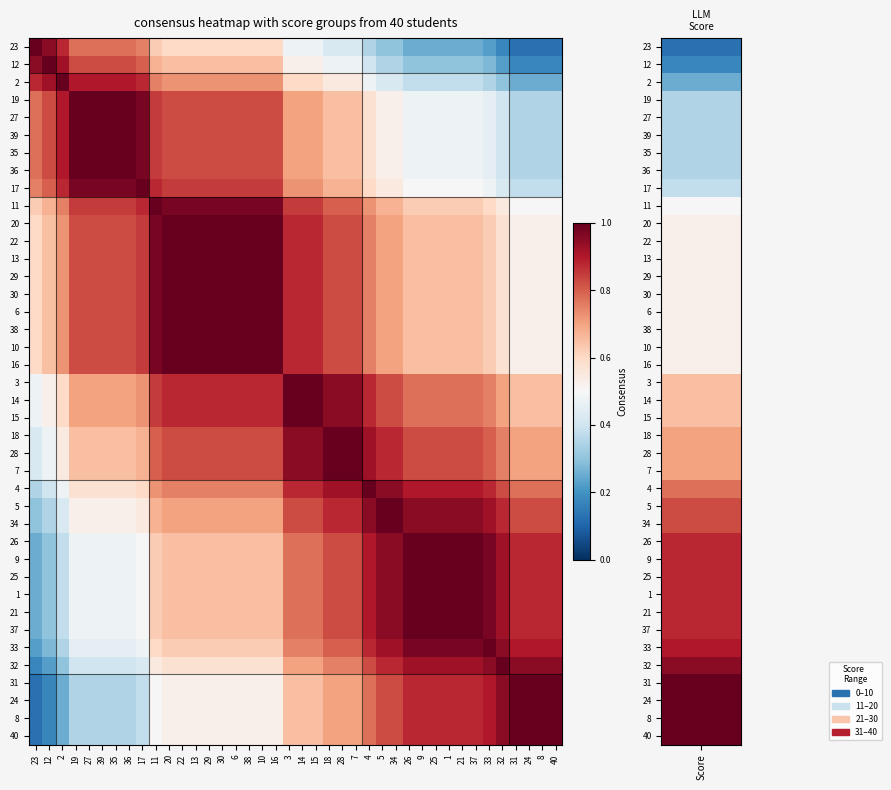

Reading left to right, list all the values displayed in this chart.

23: 23=1.0	12=0.9	2=0.9	19=0.8	27=0.8	39=0.8	35=0.8	36=0.8	17=0.8	11=0.6	20=0.6	22=0.6	13=0.6	29=0.6	30=0.6	6=0.6	38=0.6	10=0.6	16=0.6	3=0.5	14=0.5	15=0.5	18=0.4	28=0.4	7=0.4	4=0.3	5=0.3	34=0.3	26=0.2	9=0.2	25=0.2	1=0.2	21=0.2	37=0.2	33=0.2	32=0.2	31=0.1	24=0.1	8=0.1	40=0.1
12: 23=0.9	12=1.0	2=0.9	19=0.8	27=0.8	39=0.8	35=0.8	36=0.8	17=0.8	11=0.7	20=0.7	22=0.7	13=0.7	29=0.7	30=0.7	6=0.7	38=0.7	10=0.7	16=0.7	3=0.5	14=0.5	15=0.5	18=0.5	28=0.5	7=0.5	4=0.4	5=0.3	34=0.3	26=0.3	9=0.3	25=0.3	1=0.3	21=0.3	37=0.3	33=0.3	32=0.2	31=0.2	24=0.2	8=0.2	40=0.2
2: 23=0.9	12=0.9	2=1.0	19=0.9	27=0.9	39=0.9	35=0.9	36=0.9	17=0.9	11=0.8	20=0.7	22=0.7	13=0.7	29=0.7	30=0.7	6=0.7	38=0.7	10=0.7	16=0.7	3=0.6	14=0.6	15=0.6	18=0.6	28=0.6	7=0.6	4=0.5	5=0.4	34=0.4	26=0.4	9=0.4	25=0.4	1=0.4	21=0.4	37=0.4	33=0.3	32=0.3	31=0.2	24=0.2	8=0.2	40=0.2
19: 23=0.8	12=0.8	2=0.9	19=1.0	27=1.0	39=1.0	35=1.0	36=1.0	17=1.0	11=0.8	20=0.8	22=0.8	13=0.8	29=0.8	30=0.8	6=0.8	38=0.8	10=0.8	16=0.8	3=0.7	14=0.7	15=0.7	18=0.7	28=0.7	7=0.7	4=0.6	5=0.5	34=0.5	26=0.5	9=0.5	25=0.5	1=0.5	21=0.5	37=0.5	33=0.4	32=0.4	31=0.3	24=0.3	8=0.3	40=0.3
27: 23=0.8	12=0.8	2=0.9	19=1.0	27=1.0	39=1.0	35=1.0	36=1.0	17=1.0	11=0.8	20=0.8	22=0.8	13=0.8	29=0.8	30=0.8	6=0.8	38=0.8	10=0.8	16=0.8	3=0.7	14=0.7	15=0.7	18=0.7	28=0.7	7=0.7	4=0.6	5=0.5	34=0.5	26=0.5	9=0.5	25=0.5	1=0.5	21=0.5	37=0.5	33=0.4	32=0.4	31=0.3	24=0.3	8=0.3	40=0.3
39: 23=0.8	12=0.8	2=0.9	19=1.0	27=1.0	39=1.0	35=1.0	36=1.0	17=1.0	11=0.8	20=0.8	22=0.8	13=0.8	29=0.8	30=0.8	6=0.8	38=0.8	10=0.8	16=0.8	3=0.7	14=0.7	15=0.7	18=0.7	28=0.7	7=0.7	4=0.6	5=0.5	34=0.5	26=0.5	9=0.5	25=0.5	1=0.5	21=0.5	37=0.5	33=0.4	32=0.4	31=0.3	24=0.3	8=0.3	40=0.3
35: 23=0.8	12=0.8	2=0.9	19=1.0	27=1.0	39=1.0	35=1.0	36=1.0	17=1.0	11=0.8	20=0.8	22=0.8	13=0.8	29=0.8	30=0.8	6=0.8	38=0.8	10=0.8	16=0.8	3=0.7	14=0.7	15=0.7	18=0.7	28=0.7	7=0.7	4=0.6	5=0.5	34=0.5	26=0.5	9=0.5	25=0.5	1=0.5	21=0.5	37=0.5	33=0.4	32=0.4	31=0.3	24=0.3	8=0.3	40=0.3
36: 23=0.8	12=0.8	2=0.9	19=1.0	27=1.0	39=1.0	35=1.0	36=1.0	17=1.0	11=0.8	20=0.8	22=0.8	13=0.8	29=0.8	30=0.8	6=0.8	38=0.8	10=0.8	16=0.8	3=0.7	14=0.7	15=0.7	18=0.7	28=0.7	7=0.7	4=0.6	5=0.5	34=0.5	26=0.5	9=0.5	25=0.5	1=0.5	21=0.5	37=0.5	33=0.4	32=0.4	31=0.3	24=0.3	8=0.3	40=0.3
17: 23=0.8	12=0.8	2=0.9	19=1.0	27=1.0	39=1.0	35=1.0	36=1.0	17=1.0	11=0.9	20=0.8	22=0.8	13=0.8	29=0.8	30=0.8	6=0.8	38=0.8	10=0.8	16=0.8	3=0.7	14=0.7	15=0.7	18=0.7	28=0.7	7=0.7	4=0.6	5=0.6	34=0.6	26=0.5	9=0.5	25=0.5	1=0.5	21=0.5	37=0.5	33=0.5	32=0.4	31=0.4	24=0.4	8=0.4	40=0.4
11: 23=0.6	12=0.7	2=0.8	19=0.8	27=0.8	39=0.8	35=0.8	36=0.8	17=0.9	11=1.0	20=1.0	22=1.0	13=1.0	29=1.0	30=1.0	6=1.0	38=1.0	10=1.0	16=1.0	3=0.8	14=0.8	15=0.8	18=0.8	28=0.8	7=0.8	4=0.7	5=0.7	34=0.7	26=0.6	9=0.6	25=0.6	1=0.6	21=0.6	37=0.6	33=0.6	32=0.6	31=0.5	24=0.5	8=0.5	40=0.5
20: 23=0.6	12=0.7	2=0.7	19=0.8	27=0.8	39=0.8	35=0.8	36=0.8	17=0.8	11=1.0	20=1.0	22=1.0	13=1.0	29=1.0	30=1.0	6=1.0	38=1.0	10=1.0	16=1.0	3=0.9	14=0.9	15=0.9	18=0.8	28=0.8	7=0.8	4=0.8	5=0.7	34=0.7	26=0.7	9=0.7	25=0.7	1=0.7	21=0.7	37=0.7	33=0.6	32=0.6	31=0.5	24=0.5	8=0.5	40=0.5
22: 23=0.6	12=0.7	2=0.7	19=0.8	27=0.8	39=0.8	35=0.8	36=0.8	17=0.8	11=1.0	20=1.0	22=1.0	13=1.0	29=1.0	30=1.0	6=1.0	38=1.0	10=1.0	16=1.0	3=0.9	14=0.9	15=0.9	18=0.8	28=0.8	7=0.8	4=0.8	5=0.7	34=0.7	26=0.7	9=0.7	25=0.7	1=0.7	21=0.7	37=0.7	33=0.6	32=0.6	31=0.5	24=0.5	8=0.5	40=0.5
13: 23=0.6	12=0.7	2=0.7	19=0.8	27=0.8	39=0.8	35=0.8	36=0.8	17=0.8	11=1.0	20=1.0	22=1.0	13=1.0	29=1.0	30=1.0	6=1.0	38=1.0	10=1.0	16=1.0	3=0.9	14=0.9	15=0.9	18=0.8	28=0.8	7=0.8	4=0.8	5=0.7	34=0.7	26=0.7	9=0.7	25=0.7	1=0.7	21=0.7	37=0.7	33=0.6	32=0.6	31=0.5	24=0.5	8=0.5	40=0.5
29: 23=0.6	12=0.7	2=0.7	19=0.8	27=0.8	39=0.8	35=0.8	36=0.8	17=0.8	11=1.0	20=1.0	22=1.0	13=1.0	29=1.0	30=1.0	6=1.0	38=1.0	10=1.0	16=1.0	3=0.9	14=0.9	15=0.9	18=0.8	28=0.8	7=0.8	4=0.8	5=0.7	34=0.7	26=0.7	9=0.7	25=0.7	1=0.7	21=0.7	37=0.7	33=0.6	32=0.6	31=0.5	24=0.5	8=0.5	40=0.5
30: 23=0.6	12=0.7	2=0.7	19=0.8	27=0.8	39=0.8	35=0.8	36=0.8	17=0.8	11=1.0	20=1.0	22=1.0	13=1.0	29=1.0	30=1.0	6=1.0	38=1.0	10=1.0	16=1.0	3=0.9	14=0.9	15=0.9	18=0.8	28=0.8	7=0.8	4=0.8	5=0.7	34=0.7	26=0.7	9=0.7	25=0.7	1=0.7	21=0.7	37=0.7	33=0.6	32=0.6	31=0.5	24=0.5	8=0.5	40=0.5
6: 23=0.6	12=0.7	2=0.7	19=0.8	27=0.8	39=0.8	35=0.8	36=0.8	17=0.8	11=1.0	20=1.0	22=1.0	13=1.0	29=1.0	30=1.0	6=1.0	38=1.0	10=1.0	16=1.0	3=0.9	14=0.9	15=0.9	18=0.8	28=0.8	7=0.8	4=0.8	5=0.7	34=0.7	26=0.7	9=0.7	25=0.7	1=0.7	21=0.7	37=0.7	33=0.6	32=0.6	31=0.5	24=0.5	8=0.5	40=0.5
38: 23=0.6	12=0.7	2=0.7	19=0.8	27=0.8	39=0.8	35=0.8	36=0.8	17=0.8	11=1.0	20=1.0	22=1.0	13=1.0	29=1.0	30=1.0	6=1.0	38=1.0	10=1.0	16=1.0	3=0.9	14=0.9	15=0.9	18=0.8	28=0.8	7=0.8	4=0.8	5=0.7	34=0.7	26=0.7	9=0.7	25=0.7	1=0.7	21=0.7	37=0.7	33=0.6	32=0.6	31=0.5	24=0.5	8=0.5	40=0.5
10: 23=0.6	12=0.7	2=0.7	19=0.8	27=0.8	39=0.8	35=0.8	36=0.8	17=0.8	11=1.0	20=1.0	22=1.0	13=1.0	29=1.0	30=1.0	6=1.0	38=1.0	10=1.0	16=1.0	3=0.9	14=0.9	15=0.9	18=0.8	28=0.8	7=0.8	4=0.8	5=0.7	34=0.7	26=0.7	9=0.7	25=0.7	1=0.7	21=0.7	37=0.7	33=0.6	32=0.6	31=0.5	24=0.5	8=0.5	40=0.5
16: 23=0.6	12=0.7	2=0.7	19=0.8	27=0.8	39=0.8	35=0.8	36=0.8	17=0.8	11=1.0	20=1.0	22=1.0	13=1.0	29=1.0	30=1.0	6=1.0	38=1.0	10=1.0	16=1.0	3=0.9	14=0.9	15=0.9	18=0.8	28=0.8	7=0.8	4=0.8	5=0.7	34=0.7	26=0.7	9=0.7	25=0.7	1=0.7	21=0.7	37=0.7	33=0.6	32=0.6	31=0.5	24=0.5	8=0.5	40=0.5
3: 23=0.5	12=0.5	2=0.6	19=0.7	27=0.7	39=0.7	35=0.7	36=0.7	17=0.7	11=0.8	20=0.9	22=0.9	13=0.9	29=0.9	30=0.9	6=0.9	38=0.9	10=0.9	16=0.9	3=1.0	14=1.0	15=1.0	18=0.9	28=0.9	7=0.9	4=0.9	5=0.8	34=0.8	26=0.8	9=0.8	25=0.8	1=0.8	21=0.8	37=0.8	33=0.8	32=0.7	31=0.7	24=0.7	8=0.7	40=0.7
14: 23=0.5	12=0.5	2=0.6	19=0.7	27=0.7	39=0.7	35=0.7	36=0.7	17=0.7	11=0.8	20=0.9	22=0.9	13=0.9	29=0.9	30=0.9	6=0.9	38=0.9	10=0.9	16=0.9	3=1.0	14=1.0	15=1.0	18=0.9	28=0.9	7=0.9	4=0.9	5=0.8	34=0.8	26=0.8	9=0.8	25=0.8	1=0.8	21=0.8	37=0.8	33=0.8	32=0.7	31=0.7	24=0.7	8=0.7	40=0.7
15: 23=0.5	12=0.5	2=0.6	19=0.7	27=0.7	39=0.7	35=0.7	36=0.7	17=0.7	11=0.8	20=0.9	22=0.9	13=0.9	29=0.9	30=0.9	6=0.9	38=0.9	10=0.9	16=0.9	3=1.0	14=1.0	15=1.0	18=0.9	28=0.9	7=0.9	4=0.9	5=0.8	34=0.8	26=0.8	9=0.8	25=0.8	1=0.8	21=0.8	37=0.8	33=0.8	32=0.7	31=0.7	24=0.7	8=0.7	40=0.7
18: 23=0.4	12=0.5	2=0.6	19=0.7	27=0.7	39=0.7	35=0.7	36=0.7	17=0.7	11=0.8	20=0.8	22=0.8	13=0.8	29=0.8	30=0.8	6=0.8	38=0.8	10=0.8	16=0.8	3=0.9	14=0.9	15=0.9	18=1.0	28=1.0	7=1.0	4=0.9	5=0.9	34=0.9	26=0.8	9=0.8	25=0.8	1=0.8	21=0.8	37=0.8	33=0.8	32=0.8	31=0.7	24=0.7	8=0.7	40=0.7
28: 23=0.4	12=0.5	2=0.6	19=0.7	27=0.7	39=0.7	35=0.7	36=0.7	17=0.7	11=0.8	20=0.8	22=0.8	13=0.8	29=0.8	30=0.8	6=0.8	38=0.8	10=0.8	16=0.8	3=0.9	14=0.9	15=0.9	18=1.0	28=1.0	7=1.0	4=0.9	5=0.9	34=0.9	26=0.8	9=0.8	25=0.8	1=0.8	21=0.8	37=0.8	33=0.8	32=0.8	31=0.7	24=0.7	8=0.7	40=0.7
7: 23=0.4	12=0.5	2=0.6	19=0.7	27=0.7	39=0.7	35=0.7	36=0.7	17=0.7	11=0.8	20=0.8	22=0.8	13=0.8	29=0.8	30=0.8	6=0.8	38=0.8	10=0.8	16=0.8	3=0.9	14=0.9	15=0.9	18=1.0	28=1.0	7=1.0	4=0.9	5=0.9	34=0.9	26=0.8	9=0.8	25=0.8	1=0.8	21=0.8	37=0.8	33=0.8	32=0.8	31=0.7	24=0.7	8=0.7	40=0.7
4: 23=0.3	12=0.4	2=0.5	19=0.6	27=0.6	39=0.6	35=0.6	36=0.6	17=0.6	11=0.7	20=0.8	22=0.8	13=0.8	29=0.8	30=0.8	6=0.8	38=0.8	10=0.8	16=0.8	3=0.9	14=0.9	15=0.9	18=0.9	28=0.9	7=0.9	4=1.0	5=0.9	34=0.9	26=0.9	9=0.9	25=0.9	1=0.9	21=0.9	37=0.9	33=0.9	32=0.8	31=0.8	24=0.8	8=0.8	40=0.8
5: 23=0.3	12=0.3	2=0.4	19=0.5	27=0.5	39=0.5	35=0.5	36=0.5	17=0.6	11=0.7	20=0.7	22=0.7	13=0.7	29=0.7	30=0.7	6=0.7	38=0.7	10=0.7	16=0.7	3=0.8	14=0.8	15=0.8	18=0.9	28=0.9	7=0.9	4=0.9	5=1.0	34=1.0	26=0.9	9=0.9	25=0.9	1=0.9	21=0.9	37=0.9	33=0.9	32=0.9	31=0.8	24=0.8	8=0.8	40=0.8
34: 23=0.3	12=0.3	2=0.4	19=0.5	27=0.5	39=0.5	35=0.5	36=0.5	17=0.6	11=0.7	20=0.7	22=0.7	13=0.7	29=0.7	30=0.7	6=0.7	38=0.7	10=0.7	16=0.7	3=0.8	14=0.8	15=0.8	18=0.9	28=0.9	7=0.9	4=0.9	5=1.0	34=1.0	26=0.9	9=0.9	25=0.9	1=0.9	21=0.9	37=0.9	33=0.9	32=0.9	31=0.8	24=0.8	8=0.8	40=0.8
26: 23=0.2	12=0.3	2=0.4	19=0.5	27=0.5	39=0.5	35=0.5	36=0.5	17=0.5	11=0.6	20=0.7	22=0.7	13=0.7	29=0.7	30=0.7	6=0.7	38=0.7	10=0.7	16=0.7	3=0.8	14=0.8	15=0.8	18=0.8	28=0.8	7=0.8	4=0.9	5=0.9	34=0.9	26=1.0	9=1.0	25=1.0	1=1.0	21=1.0	37=1.0	33=1.0	32=0.9	31=0.9	24=0.9	8=0.9	40=0.9
9: 23=0.2	12=0.3	2=0.4	19=0.5	27=0.5	39=0.5	35=0.5	36=0.5	17=0.5	11=0.6	20=0.7	22=0.7	13=0.7	29=0.7	30=0.7	6=0.7	38=0.7	10=0.7	16=0.7	3=0.8	14=0.8	15=0.8	18=0.8	28=0.8	7=0.8	4=0.9	5=0.9	34=0.9	26=1.0	9=1.0	25=1.0	1=1.0	21=1.0	37=1.0	33=1.0	32=0.9	31=0.9	24=0.9	8=0.9	40=0.9
25: 23=0.2	12=0.3	2=0.4	19=0.5	27=0.5	39=0.5	35=0.5	36=0.5	17=0.5	11=0.6	20=0.7	22=0.7	13=0.7	29=0.7	30=0.7	6=0.7	38=0.7	10=0.7	16=0.7	3=0.8	14=0.8	15=0.8	18=0.8	28=0.8	7=0.8	4=0.9	5=0.9	34=0.9	26=1.0	9=1.0	25=1.0	1=1.0	21=1.0	37=1.0	33=1.0	32=0.9	31=0.9	24=0.9	8=0.9	40=0.9
1: 23=0.2	12=0.3	2=0.4	19=0.5	27=0.5	39=0.5	35=0.5	36=0.5	17=0.5	11=0.6	20=0.7	22=0.7	13=0.7	29=0.7	30=0.7	6=0.7	38=0.7	10=0.7	16=0.7	3=0.8	14=0.8	15=0.8	18=0.8	28=0.8	7=0.8	4=0.9	5=0.9	34=0.9	26=1.0	9=1.0	25=1.0	1=1.0	21=1.0	37=1.0	33=1.0	32=0.9	31=0.9	24=0.9	8=0.9	40=0.9
21: 23=0.2	12=0.3	2=0.4	19=0.5	27=0.5	39=0.5	35=0.5	36=0.5	17=0.5	11=0.6	20=0.7	22=0.7	13=0.7	29=0.7	30=0.7	6=0.7	38=0.7	10=0.7	16=0.7	3=0.8	14=0.8	15=0.8	18=0.8	28=0.8	7=0.8	4=0.9	5=0.9	34=0.9	26=1.0	9=1.0	25=1.0	1=1.0	21=1.0	37=1.0	33=1.0	32=0.9	31=0.9	24=0.9	8=0.9	40=0.9
37: 23=0.2	12=0.3	2=0.4	19=0.5	27=0.5	39=0.5	35=0.5	36=0.5	17=0.5	11=0.6	20=0.7	22=0.7	13=0.7	29=0.7	30=0.7	6=0.7	38=0.7	10=0.7	16=0.7	3=0.8	14=0.8	15=0.8	18=0.8	28=0.8	7=0.8	4=0.9	5=0.9	34=0.9	26=1.0	9=1.0	25=1.0	1=1.0	21=1.0	37=1.0	33=1.0	32=0.9	31=0.9	24=0.9	8=0.9	40=0.9
33: 23=0.2	12=0.3	2=0.3	19=0.4	27=0.4	39=0.4	35=0.4	36=0.4	17=0.5	11=0.6	20=0.6	22=0.6	13=0.6	29=0.6	30=0.6	6=0.6	38=0.6	10=0.6	16=0.6	3=0.8	14=0.8	15=0.8	18=0.8	28=0.8	7=0.8	4=0.9	5=0.9	34=0.9	26=1.0	9=1.0	25=1.0	1=1.0	21=1.0	37=1.0	33=1.0	32=0.9	31=0.9	24=0.9	8=0.9	40=0.9
32: 23=0.2	12=0.2	2=0.3	19=0.4	27=0.4	39=0.4	35=0.4	36=0.4	17=0.4	11=0.6	20=0.6	22=0.6	13=0.6	29=0.6	30=0.6	6=0.6	38=0.6	10=0.6	16=0.6	3=0.7	14=0.7	15=0.7	18=0.8	28=0.8	7=0.8	4=0.8	5=0.9	34=0.9	26=0.9	9=0.9	25=0.9	1=0.9	21=0.9	37=0.9	33=0.9	32=1.0	31=0.9	24=0.9	8=0.9	40=0.9
31: 23=0.1	12=0.2	2=0.2	19=0.3	27=0.3	39=0.3	35=0.3	36=0.3	17=0.4	11=0.5	20=0.5	22=0.5	13=0.5	29=0.5	30=0.5	6=0.5	38=0.5	10=0.5	16=0.5	3=0.7	14=0.7	15=0.7	18=0.7	28=0.7	7=0.7	4=0.8	5=0.8	34=0.8	26=0.9	9=0.9	25=0.9	1=0.9	21=0.9	37=0.9	33=0.9	32=0.9	31=1.0	24=1.0	8=1.0	40=1.0
24: 23=0.1	12=0.2	2=0.2	19=0.3	27=0.3	39=0.3	35=0.3	36=0.3	17=0.4	11=0.5	20=0.5	22=0.5	13=0.5	29=0.5	30=0.5	6=0.5	38=0.5	10=0.5	16=0.5	3=0.7	14=0.7	15=0.7	18=0.7	28=0.7	7=0.7	4=0.8	5=0.8	34=0.8	26=0.9	9=0.9	25=0.9	1=0.9	21=0.9	37=0.9	33=0.9	32=0.9	31=1.0	24=1.0	8=1.0	40=1.0
8: 23=0.1	12=0.2	2=0.2	19=0.3	27=0.3	39=0.3	35=0.3	36=0.3	17=0.4	11=0.5	20=0.5	22=0.5	13=0.5	29=0.5	30=0.5	6=0.5	38=0.5	10=0.5	16=0.5	3=0.7	14=0.7	15=0.7	18=0.7	28=0.7	7=0.7	4=0.8	5=0.8	34=0.8	26=0.9	9=0.9	25=0.9	1=0.9	21=0.9	37=0.9	33=0.9	32=0.9	31=1.0	24=1.0	8=1.0	40=1.0
40: 23=0.1	12=0.2	2=0.2	19=0.3	27=0.3	39=0.3	35=0.3	36=0.3	17=0.4	11=0.5	20=0.5	22=0.5	13=0.5	29=0.5	30=0.5	6=0.5	38=0.5	10=0.5	16=0.5	3=0.7	14=0.7	15=0.7	18=0.7	28=0.7	7=0.7	4=0.8	5=0.8	34=0.8	26=0.9	9=0.9	25=0.9	1=0.9	21=0.9	37=0.9	33=0.9	32=0.9	31=1.0	24=1.0	8=1.0	40=1.0